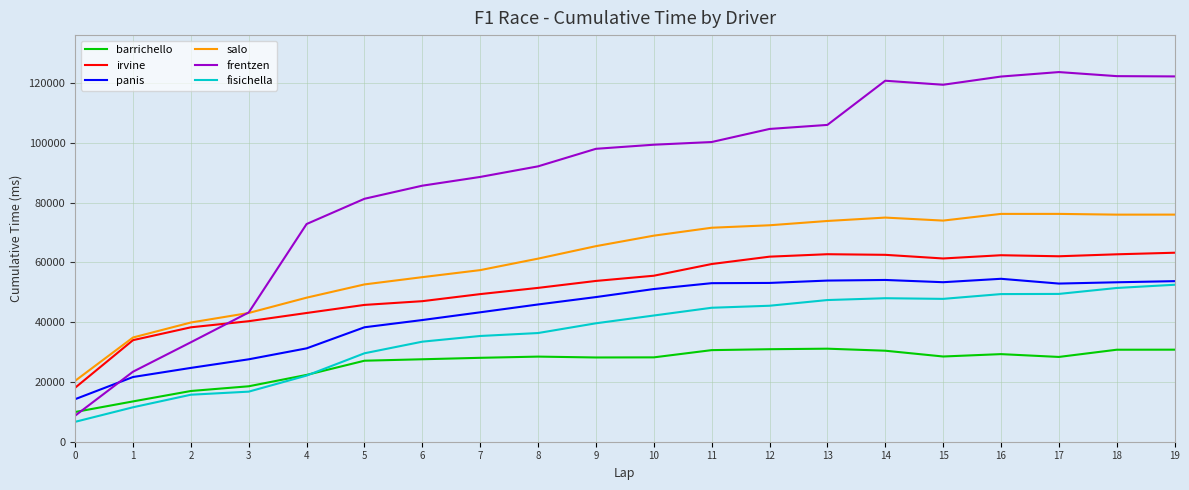

Rank the series at 12 from lowest to highest value.

barrichello, fisichella, panis, irvine, salo, frentzen